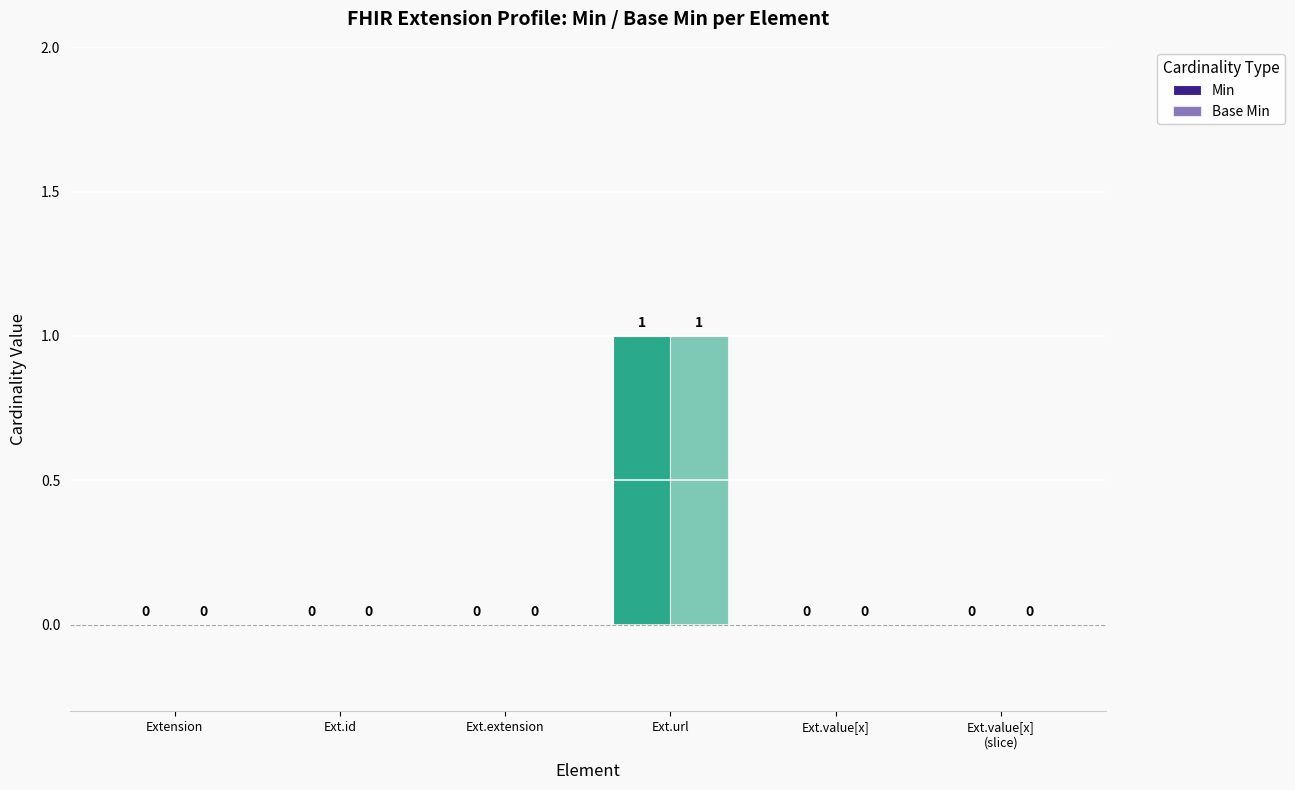

Rank the series by their maximum value, from lowest to highest.

Min, Base Min